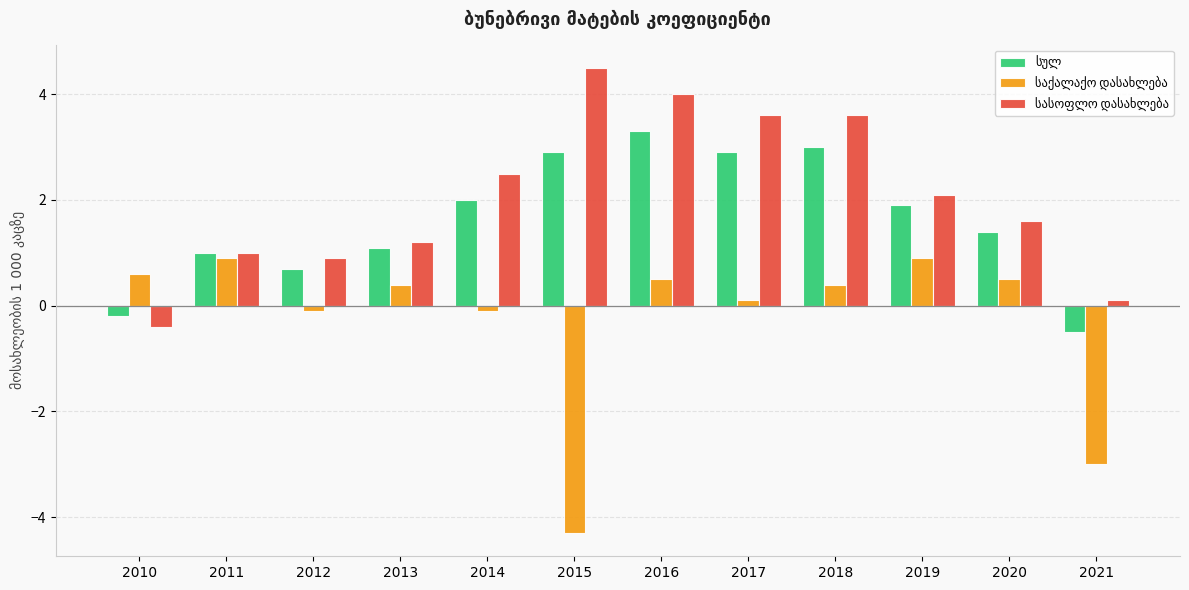

At how many categories does at least one series exceed 0?

12